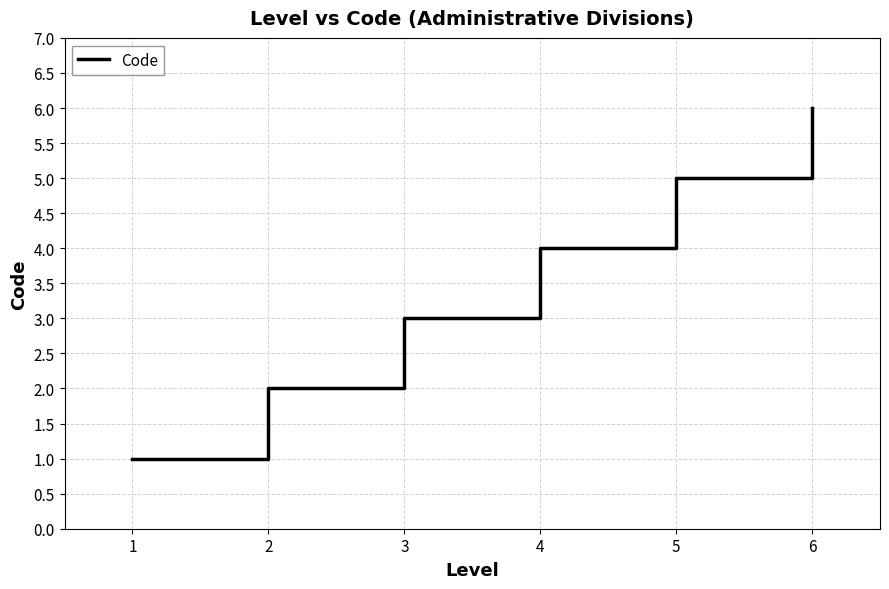

What is the change in value from 1 to 6?

+5